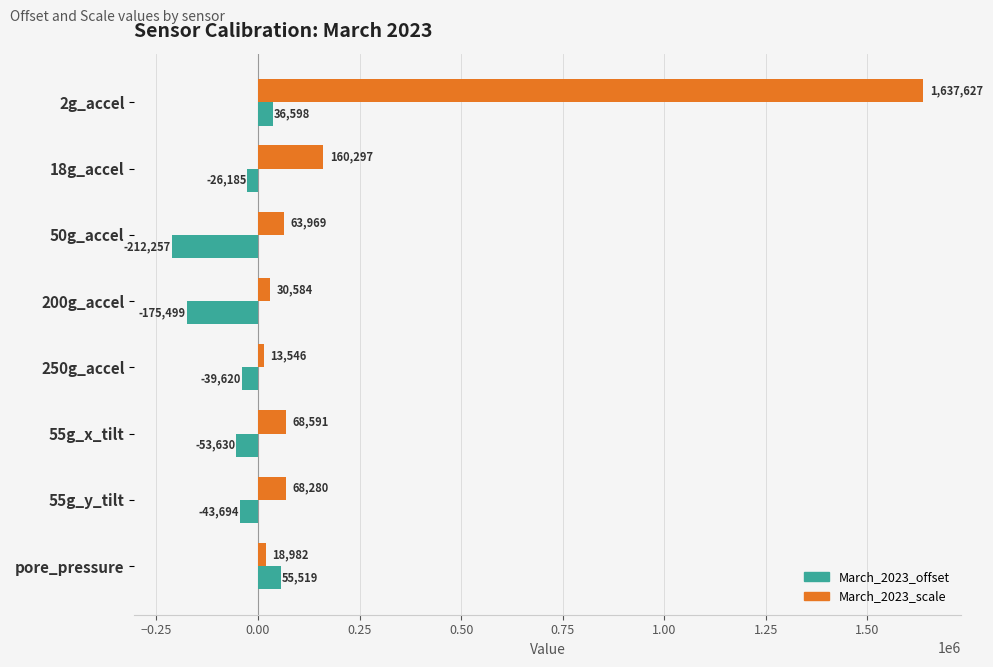

List the series in order of their overall mean, lowest first.

March_2023_offset, March_2023_scale